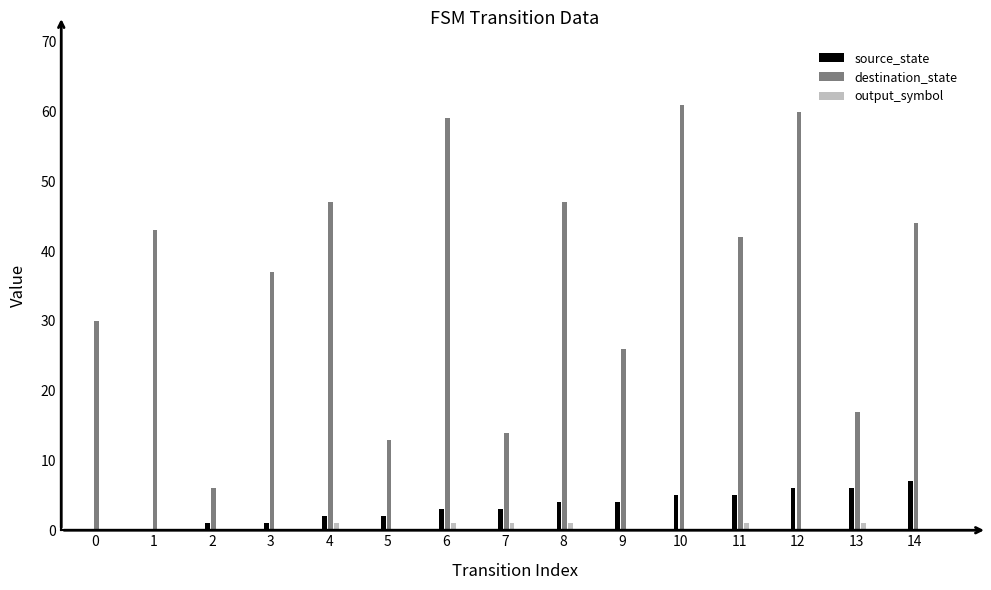

At which label is source_state closest to 3?

6